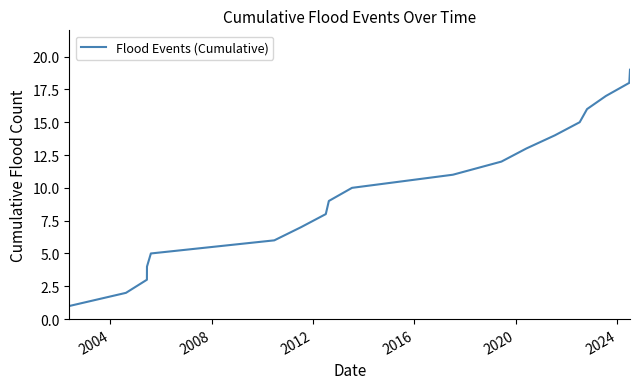

What is the greatest value displayed?

19